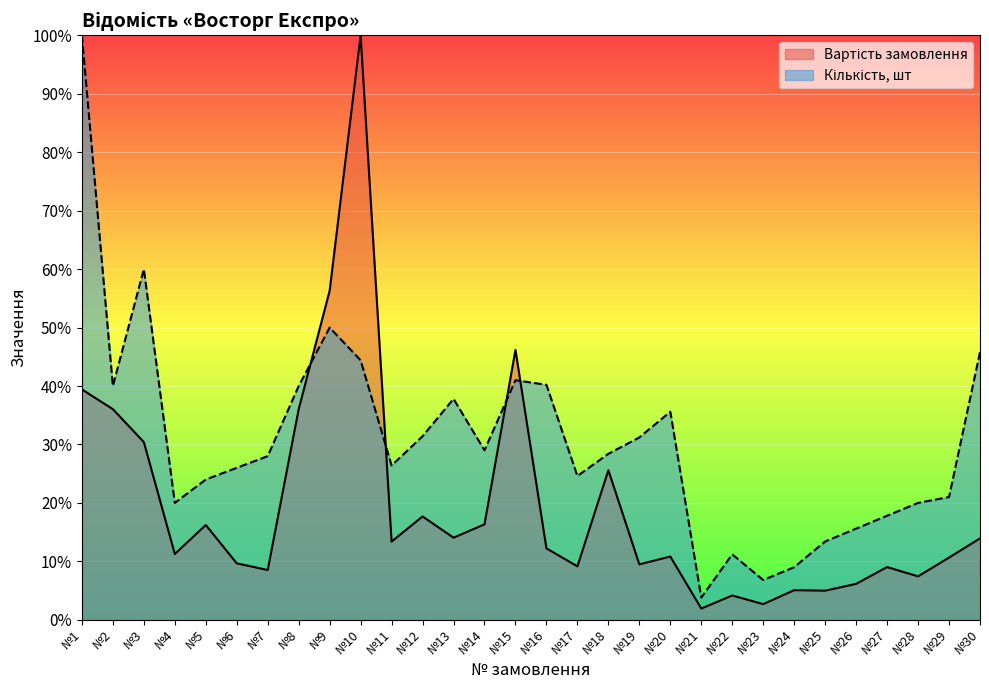

In Вартість замовлення, how many points are higher than both neighbors (excluding endpoints)?

9